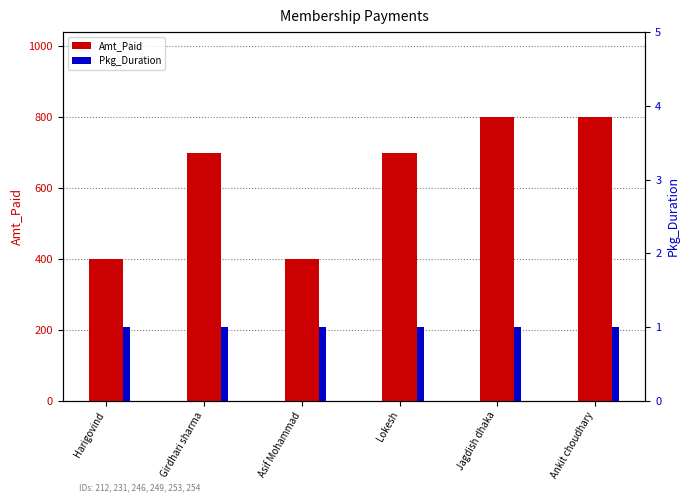

How many groups of bars are there?

6